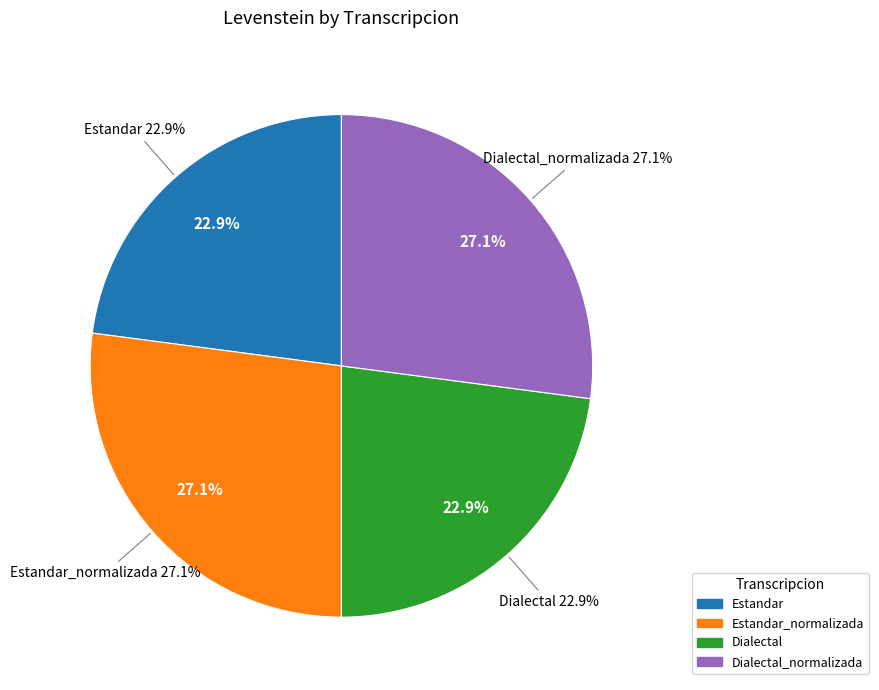

Is Estandar_normalizada the majority of the pie?

No